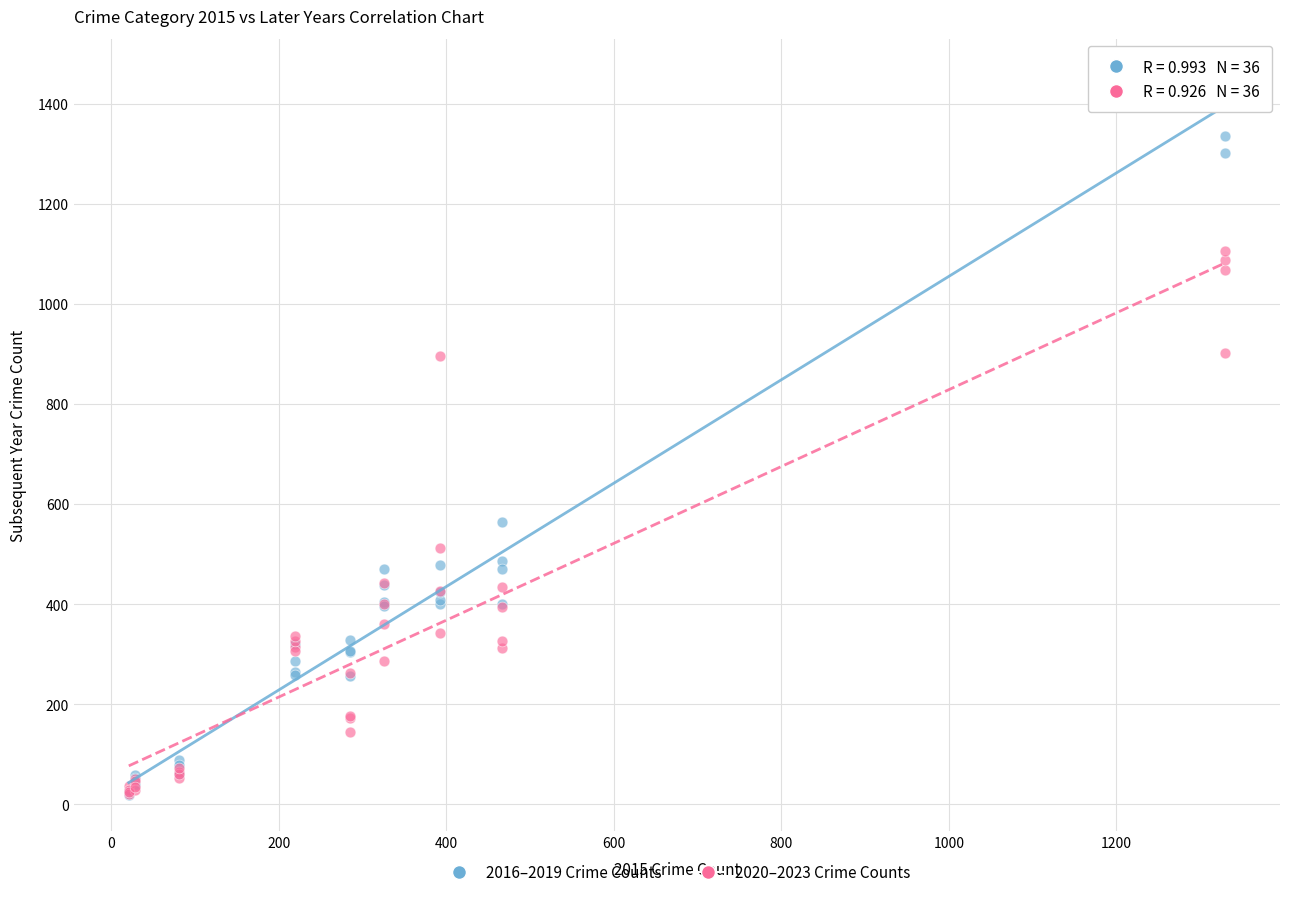

What are all the series names shown in the legend?

2016–2019 Crime Counts, 2020–2023 Crime Counts